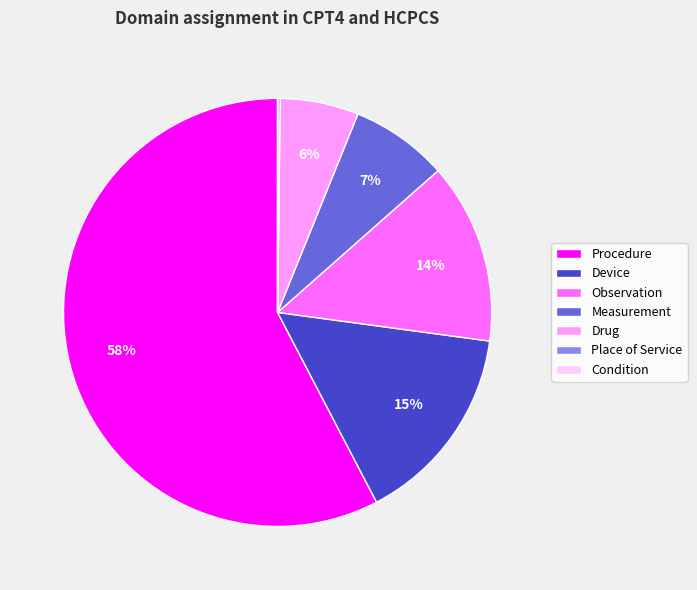

To the nearest percent, what is the difference between the largest and smallest slice percentages?

58%